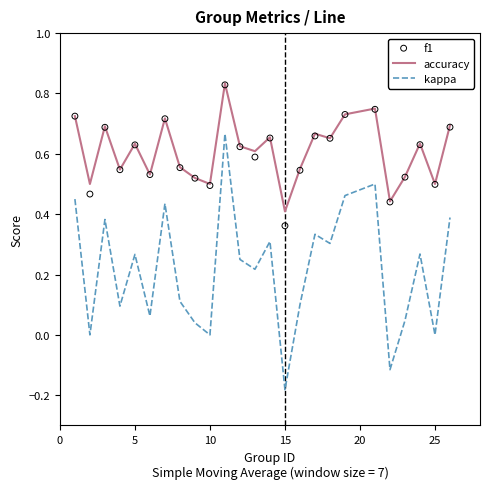

Which series has the largest total across all categories?

accuracy